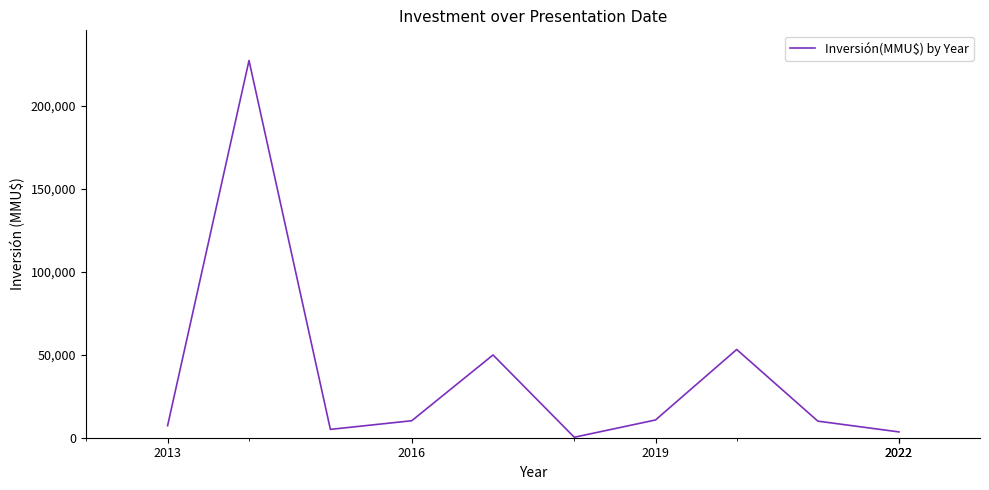

What is the difference between the maximum and minimum values?

227141